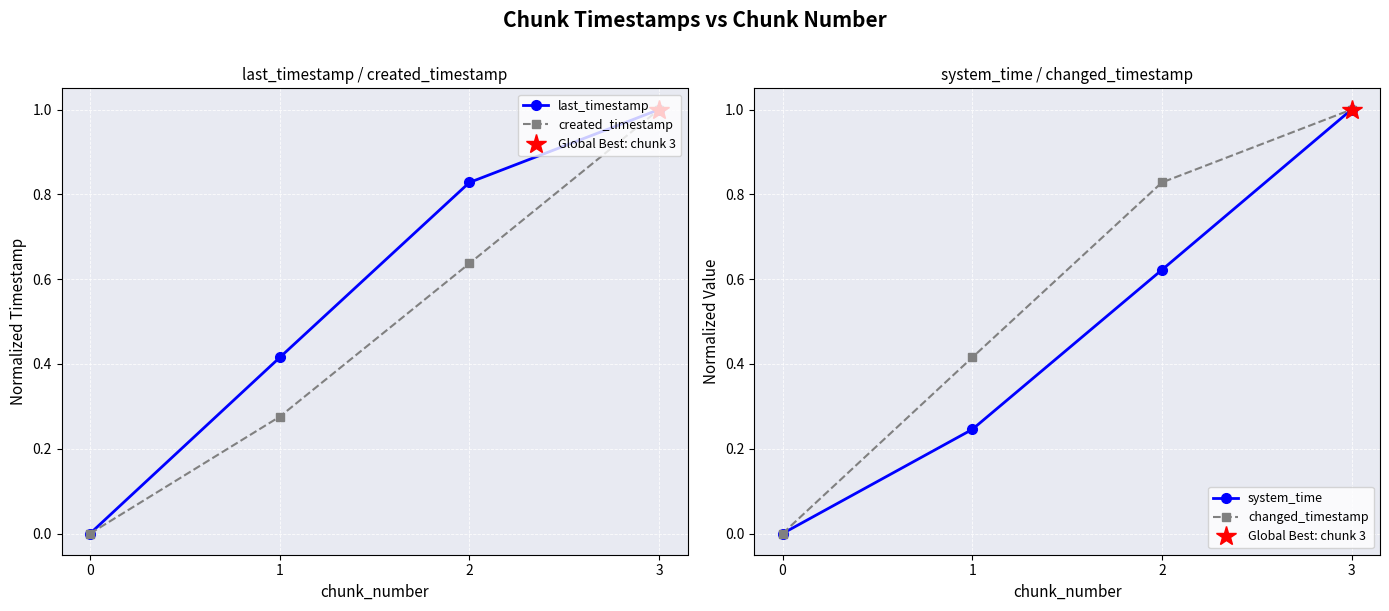

True or false: created_timestamp has a value of 1.8 at 3.

False